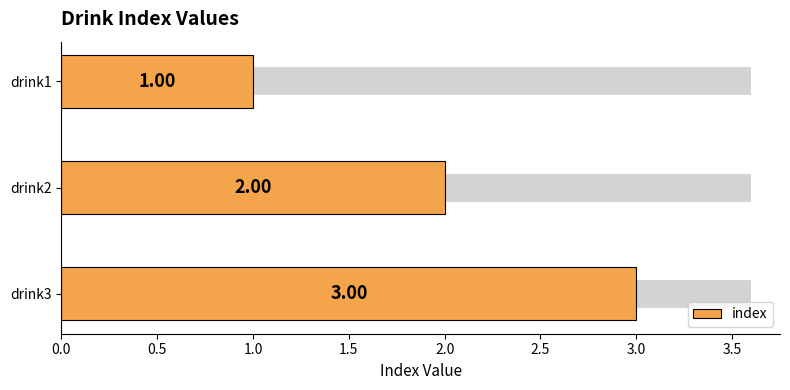

Does the chart contain stacked bars?

No